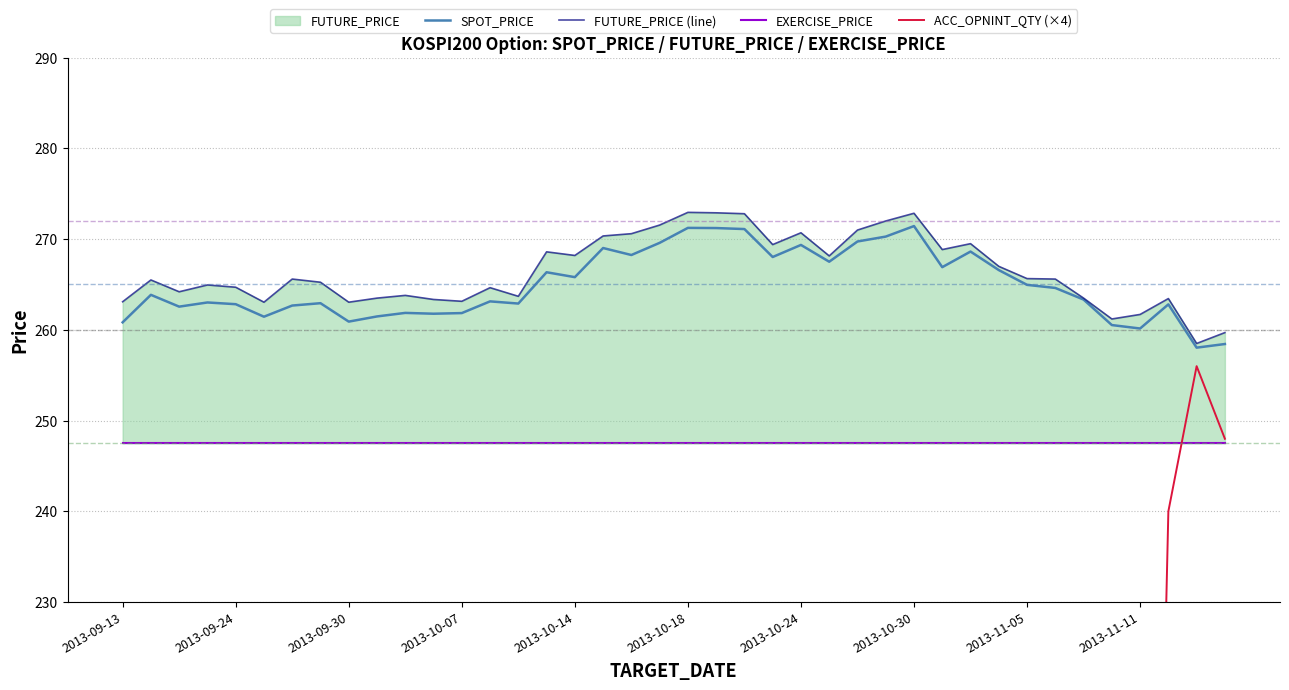

List the series in order of their peak value, highest first.

FUTURE_PRICE (line), SPOT_PRICE, ACC_OPNINT_QTY (×4), EXERCISE_PRICE